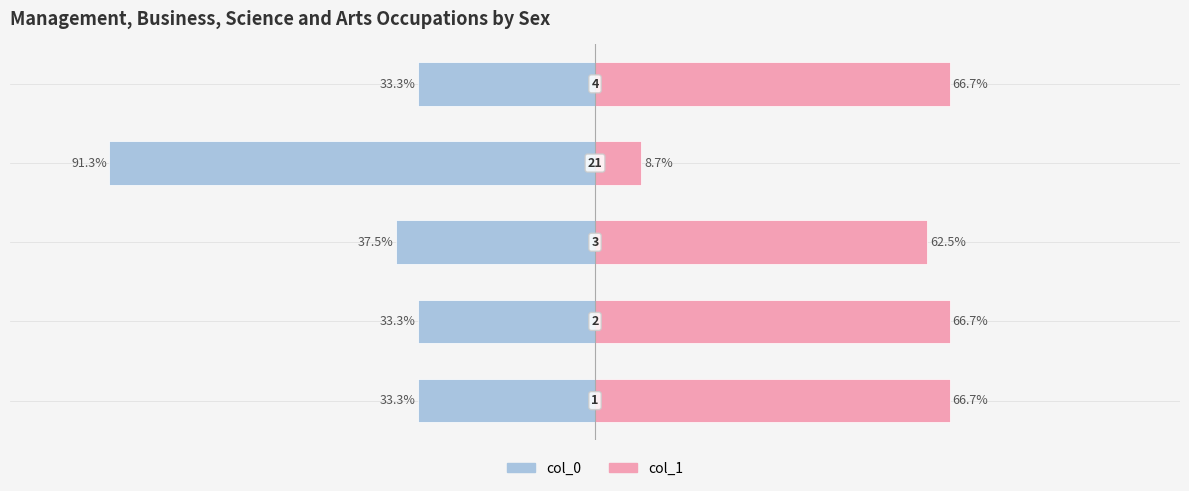

True or false: col_1 (Female) has a value of 66.7 at 4.

True